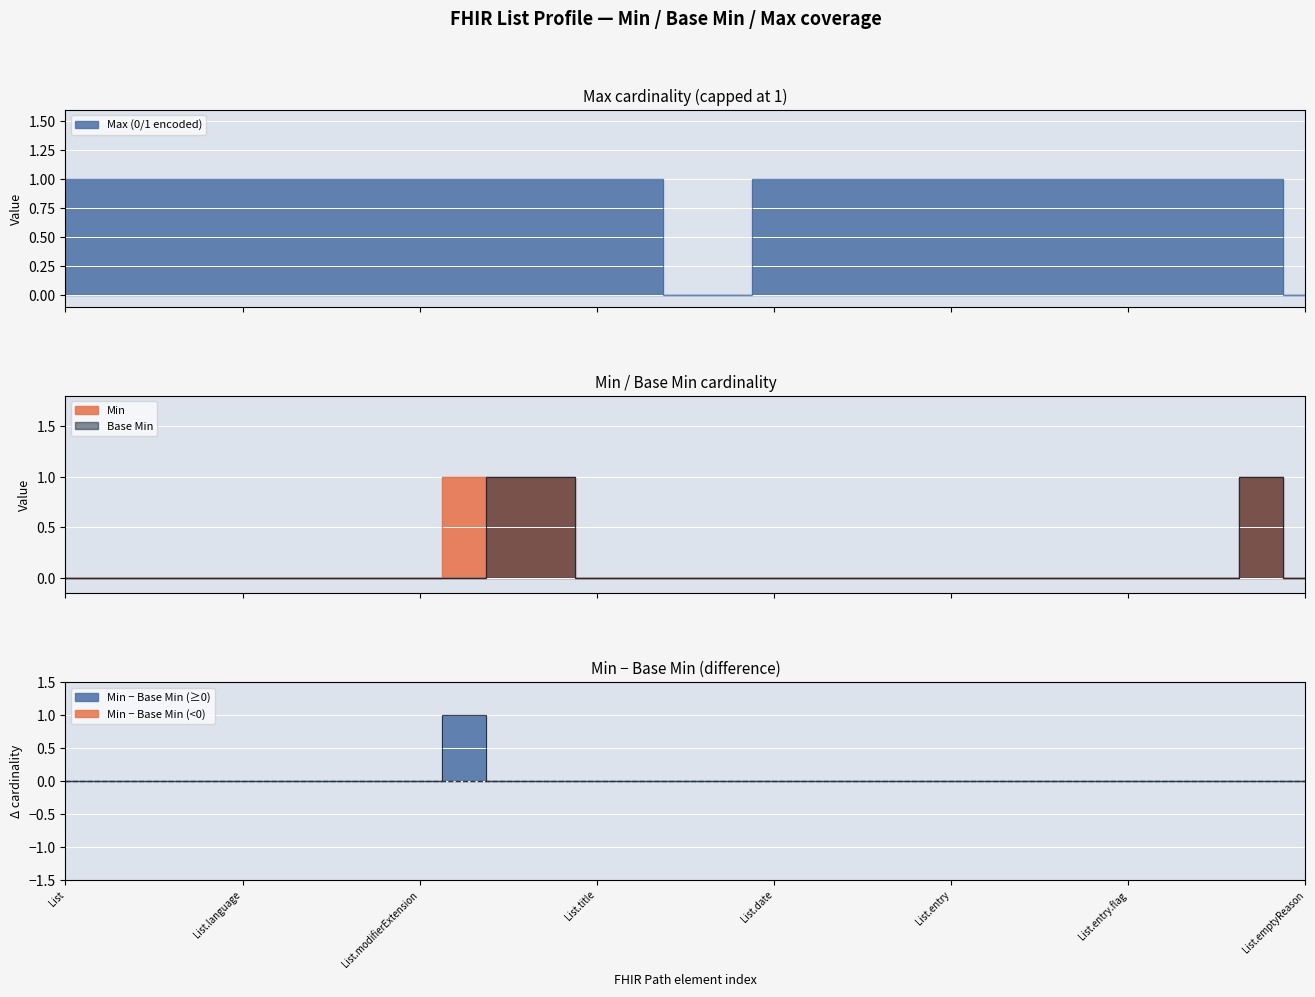

How many lines are shown in the chart?

3